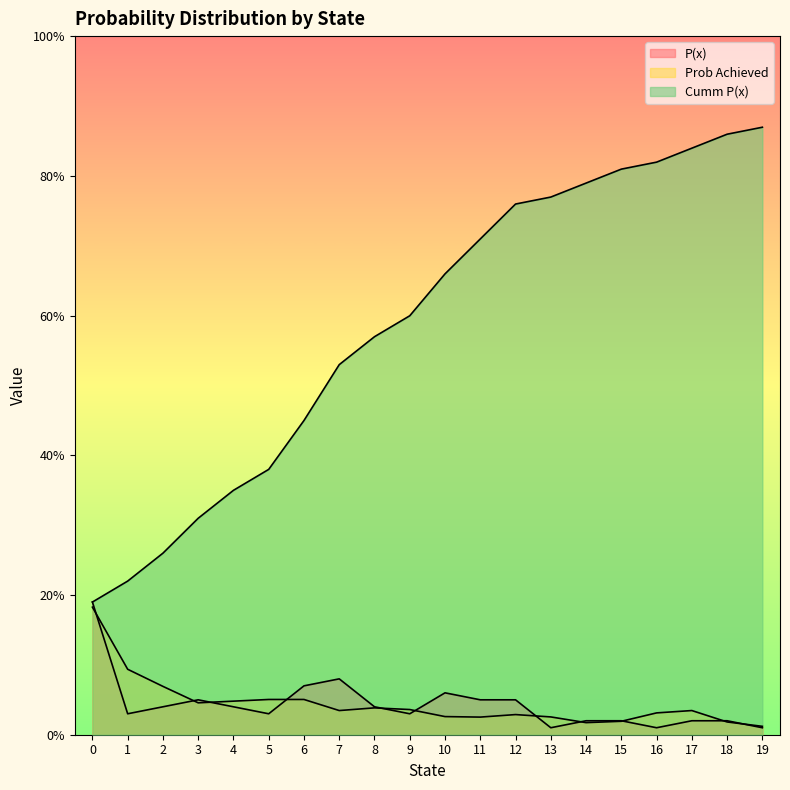

What is the value of the Cumm P(x) point at the 3rd from the left?

0.3